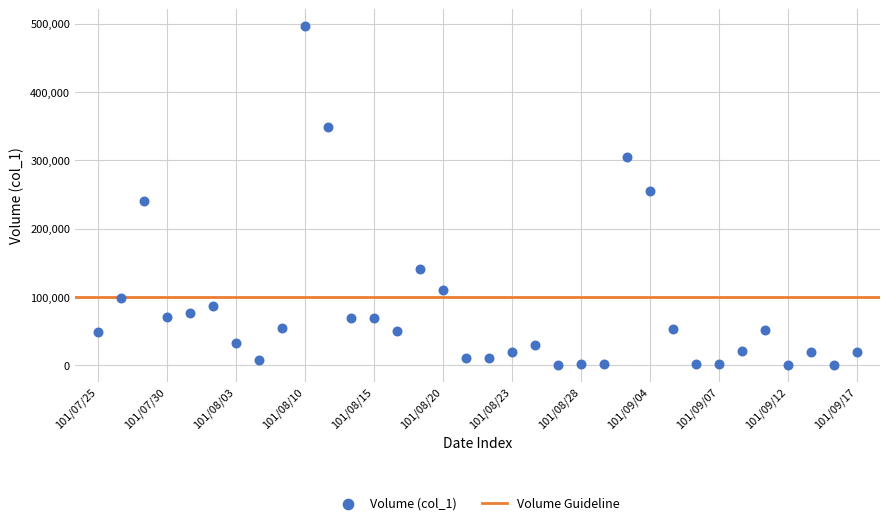

What is the range of Y values (max minus min)?

495000